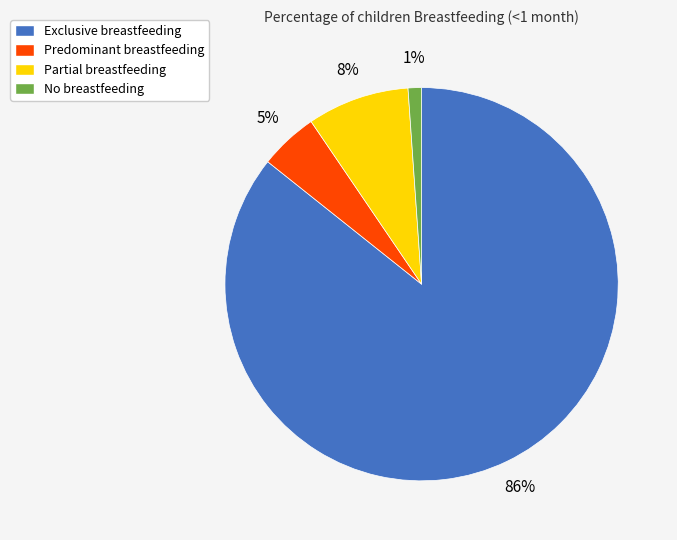

Is there any slice that represents more than half of the pie?

Yes